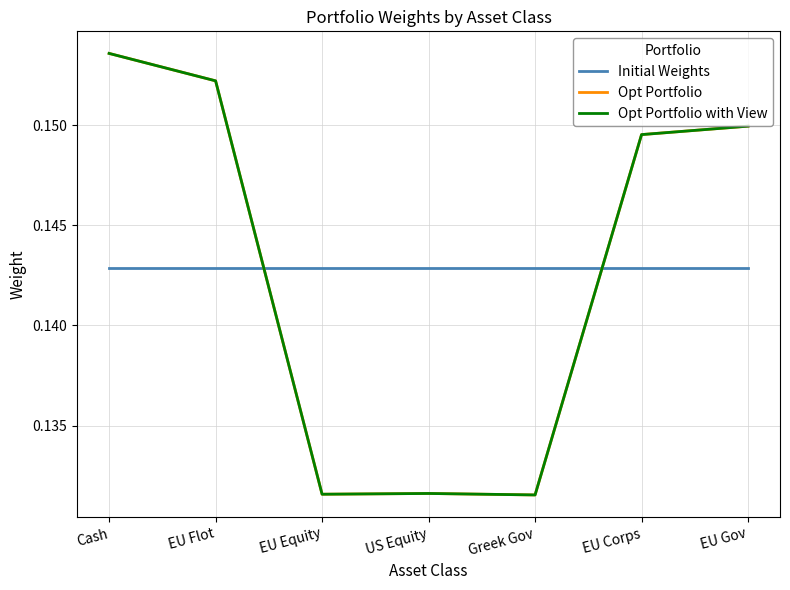

Which series changed the most between Greek Gov and EU Corps?

Opt Portfolio